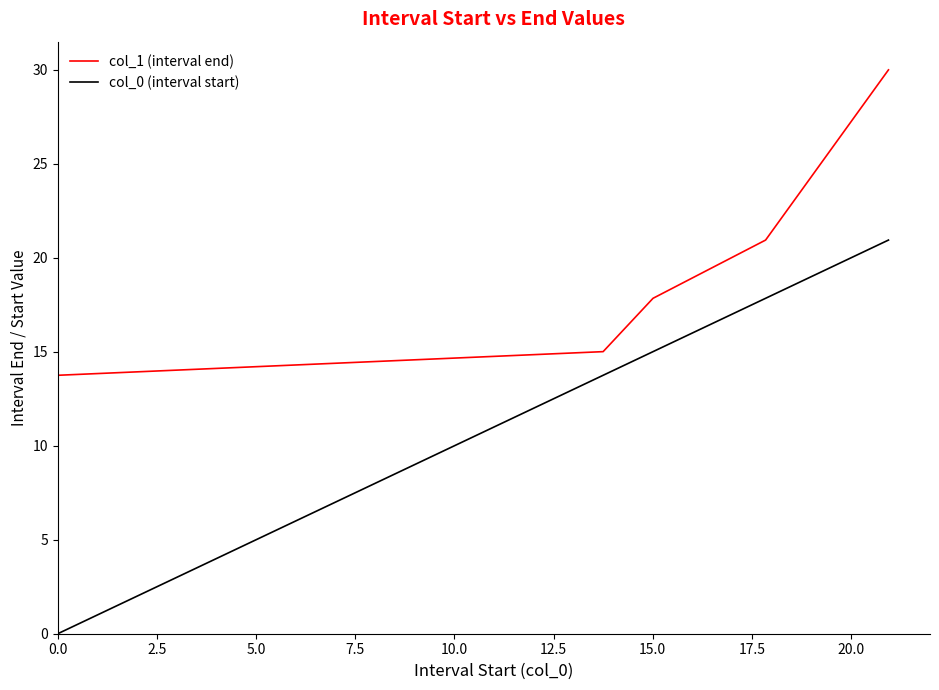

Which series has the largest range (max minus min)?

col_0 (interval start)